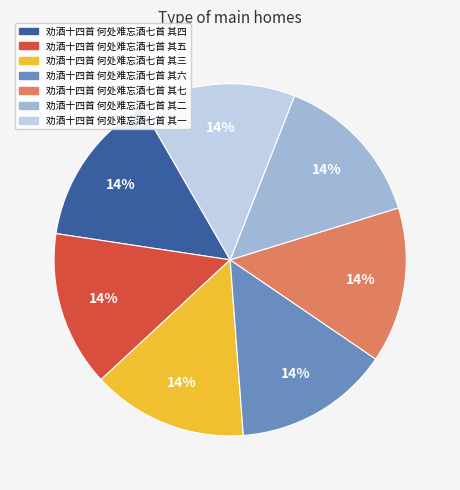

Is it true that 劝酒十四首 何处难忘酒七首 其六 is 14% of the pie?

True